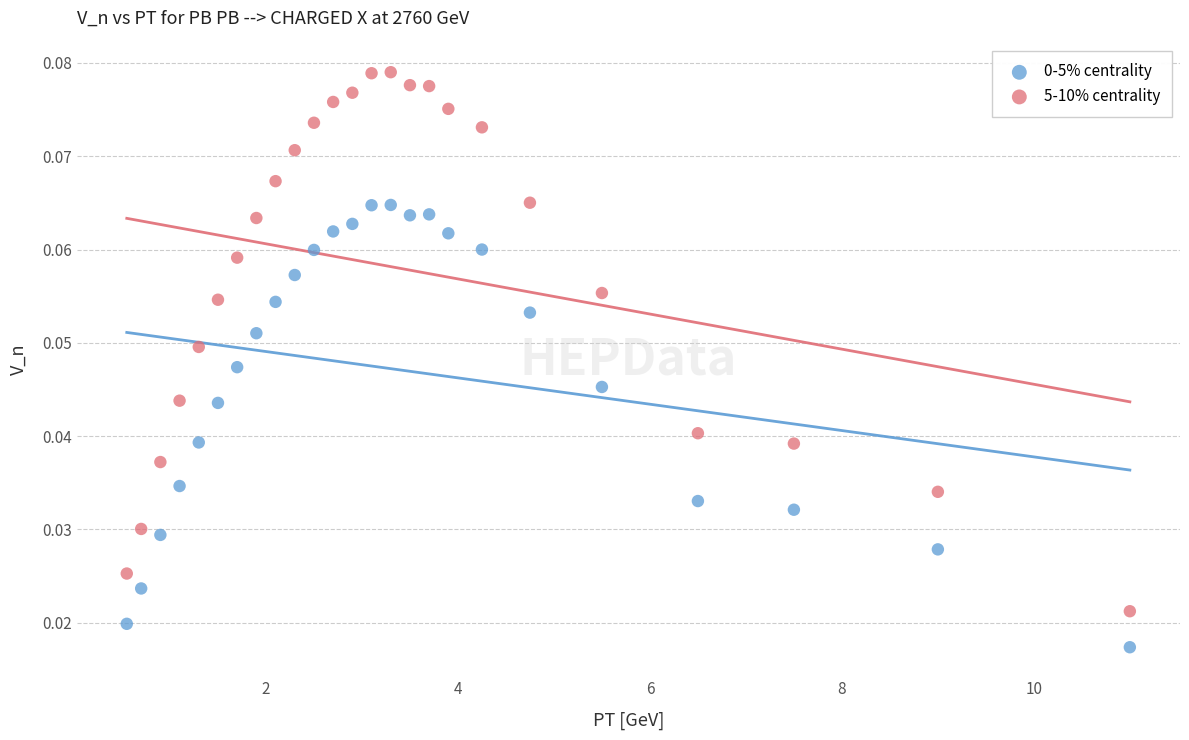

Which series has the largest Y range (max minus min)?

5-10% centrality